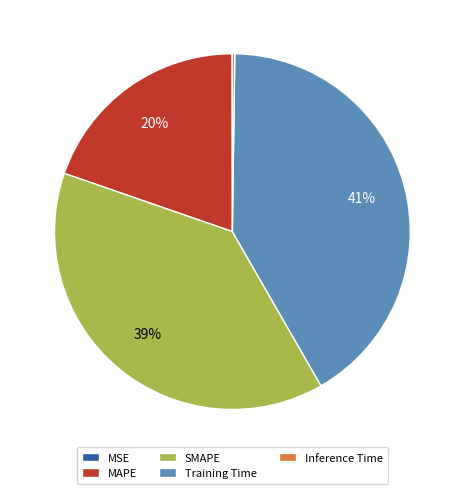

Which has a higher value, MAPE or Training Time?

Training Time